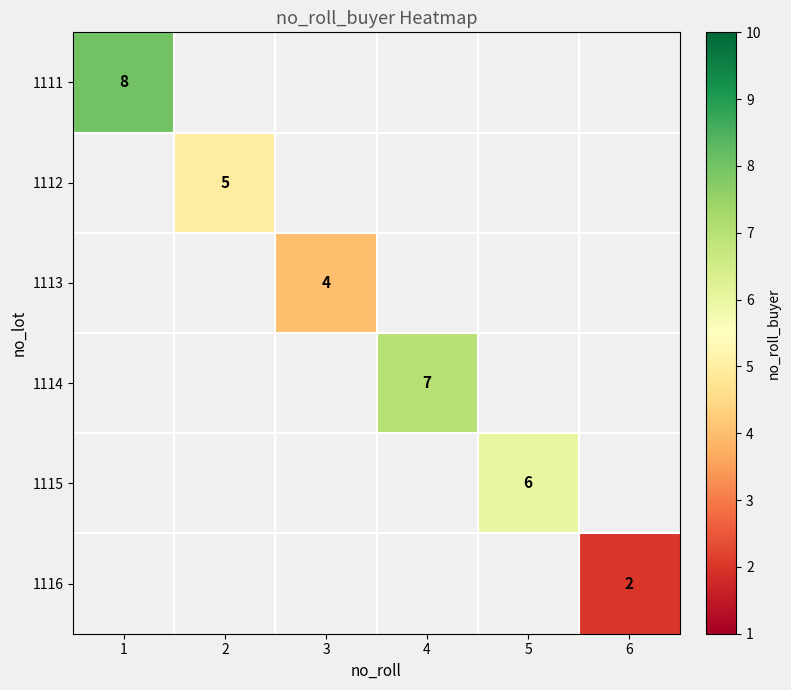

Is it true that 1116 equals 2 at 6?

True